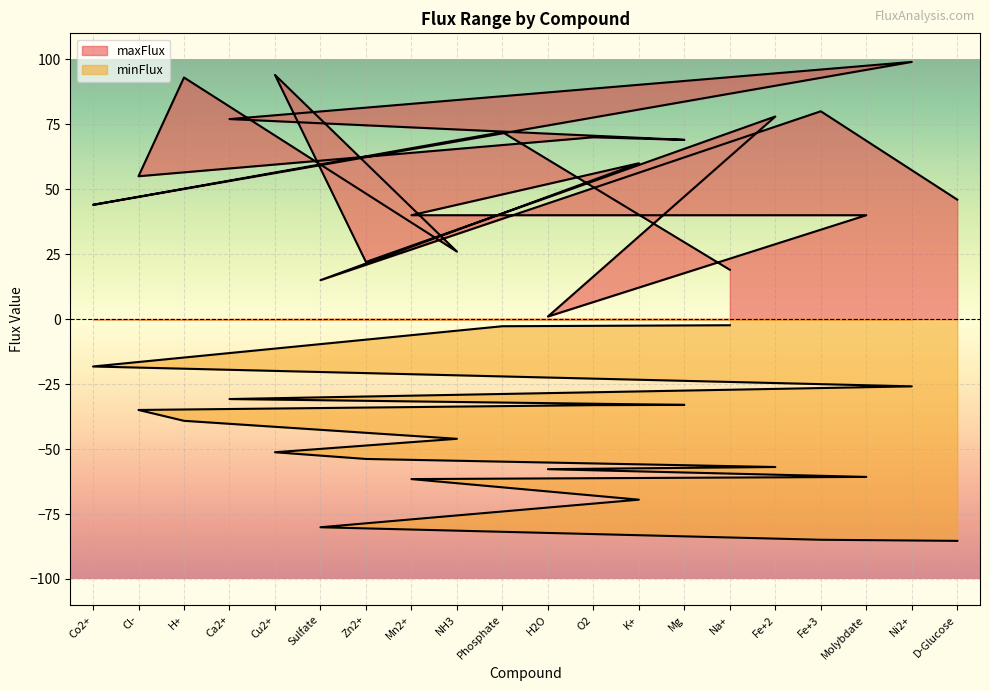

Reading left to right, list all the values displayed in this chart.

maxFlux: Co2+=44.0	Cl-=55.0	H+=93.0	Ca2+=77.0	Cu2+=94.0	Sulfate=15.0	Zn2+=22.0	Mn2+=40.0	NH3=26.0	Phosphate=72.0	H2O=1.0	O2=70.0	K+=60.0	Mg=69.0	Na+=19.0	Fe+2=78.0	Fe+3=80.0	Molybdate=40.0	Ni2+=99.0	D-Glucose=46.0
minFlux_abs: Co2+=18.2	Cl-=35.0	H+=39.1	Ca2+=30.7	Cu2+=51.2	Sulfate=80.1	Zn2+=53.8	Mn2+=61.6	NH3=46.1	Phosphate=2.7	H2O=57.7	O2=33.1	K+=69.5	Mg=33.0	Na+=2.3	Fe+2=56.9	Fe+3=84.9	Molybdate=60.7	Ni2+=25.9	D-Glucose=85.3